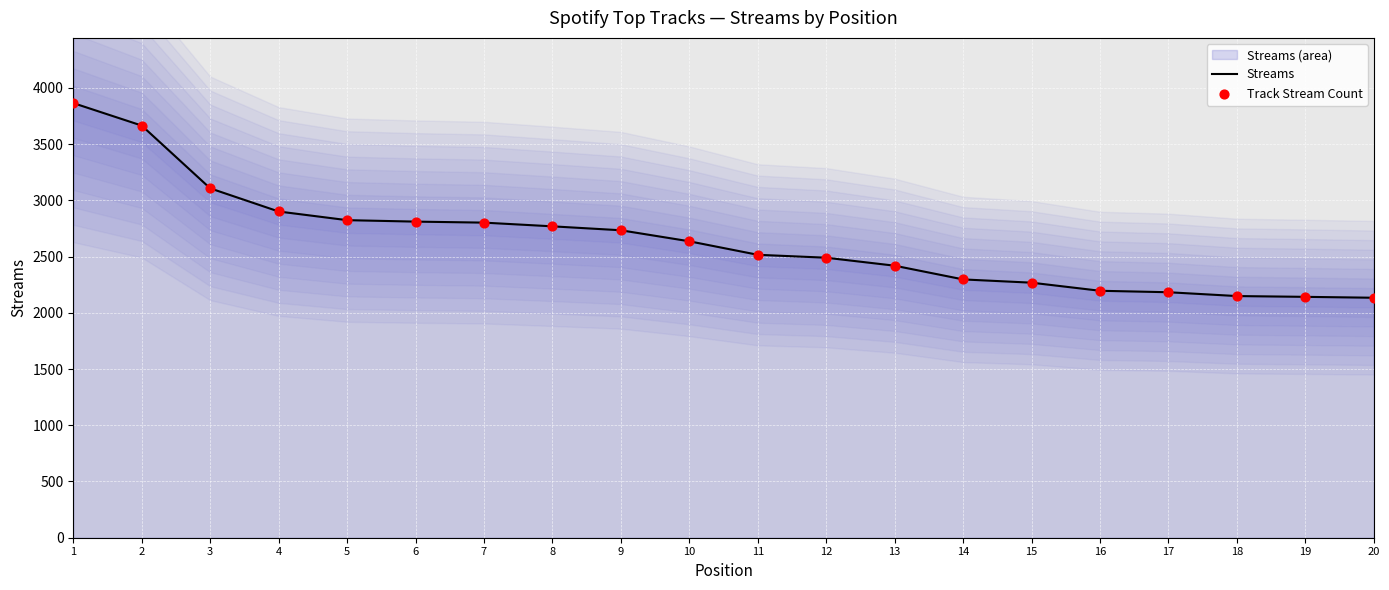

What is the total value across all series at 6?

5622